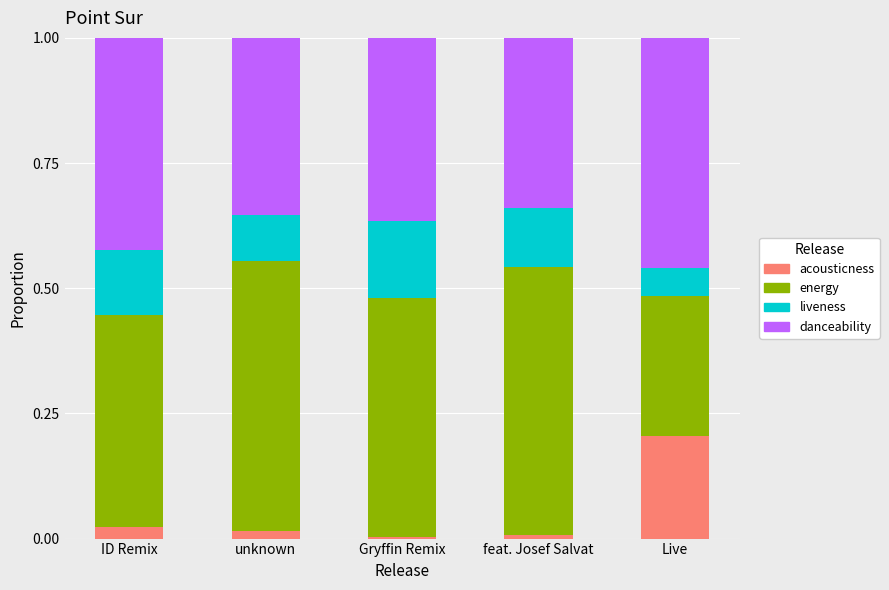

What is the total value across all series at Live?

1.0